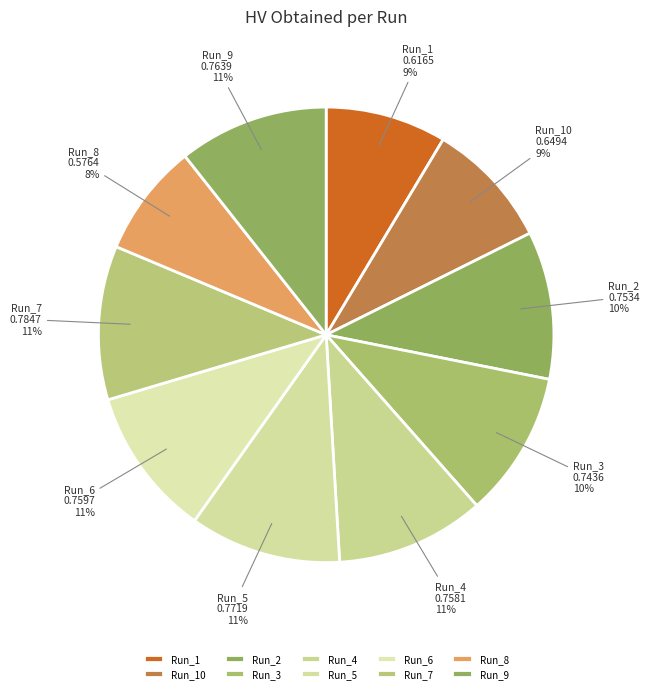

How many slices are in this pie chart?

10